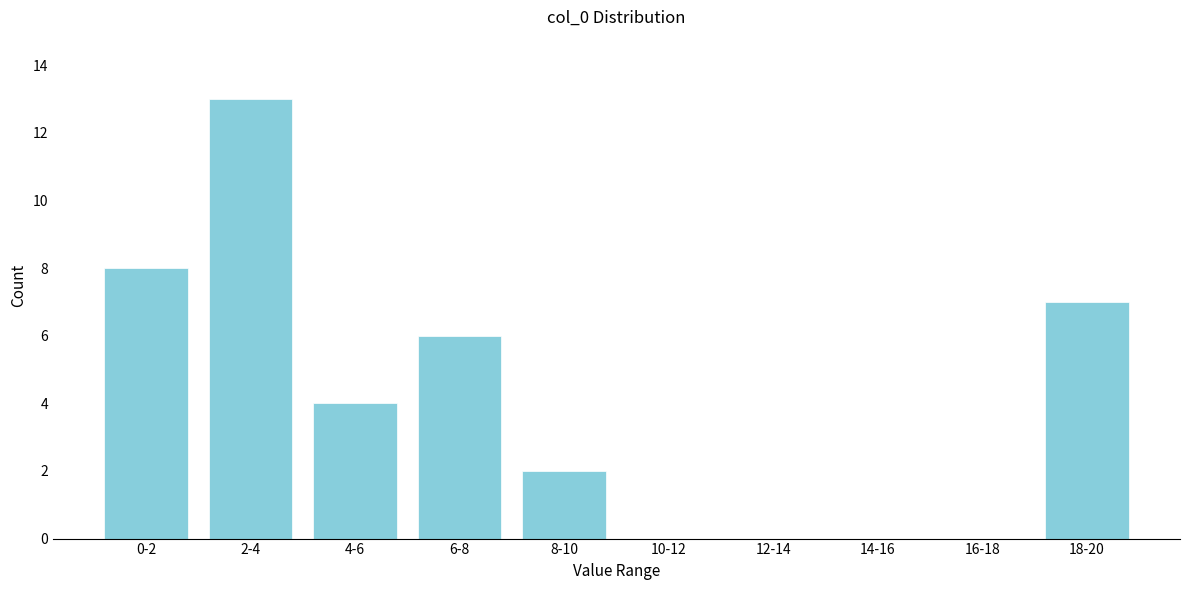

Reading right to left, transcribe all the data shown in this chart.

18-20=7	16-18=0	14-16=0	12-14=0	10-12=0	8-10=2	6-8=6	4-6=4	2-4=13	0-2=8